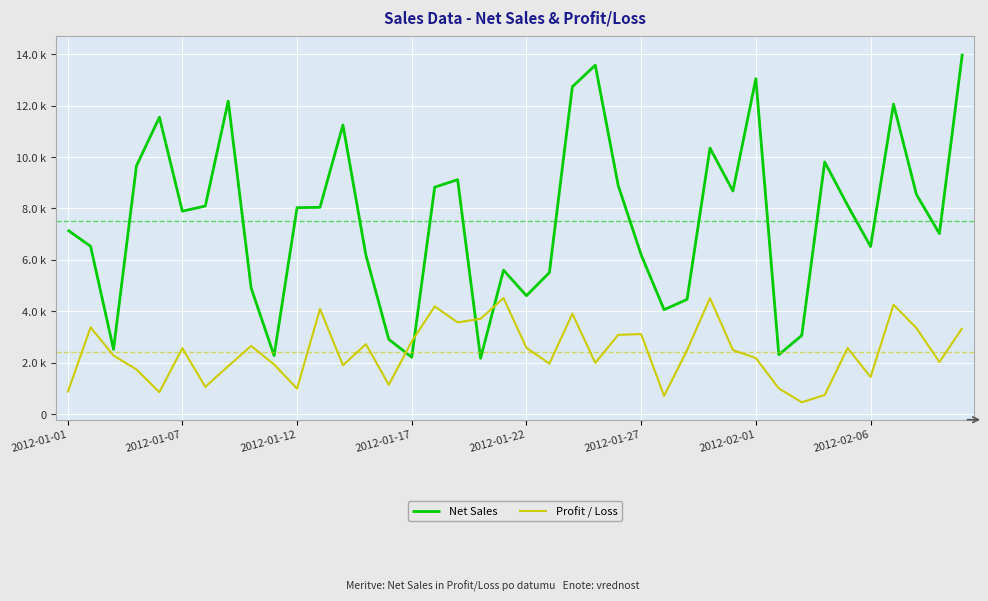

True or false: Profit / Loss has more than 1 points higher than both neighbors.

True